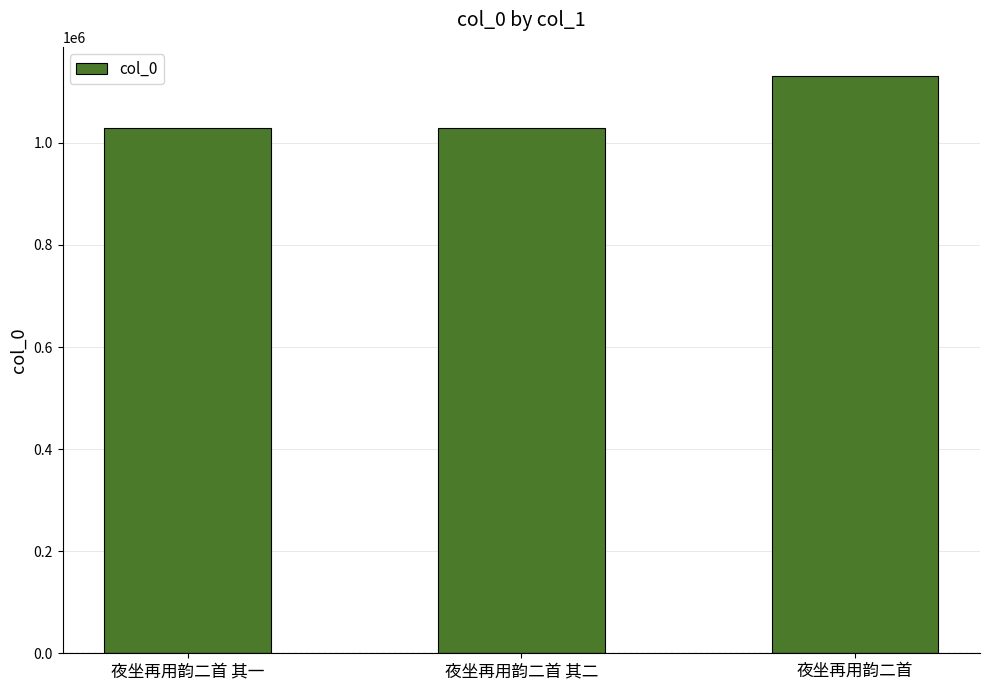

The chart shows a value of 760989 at 夜坐再用韵二首. True or false?

False